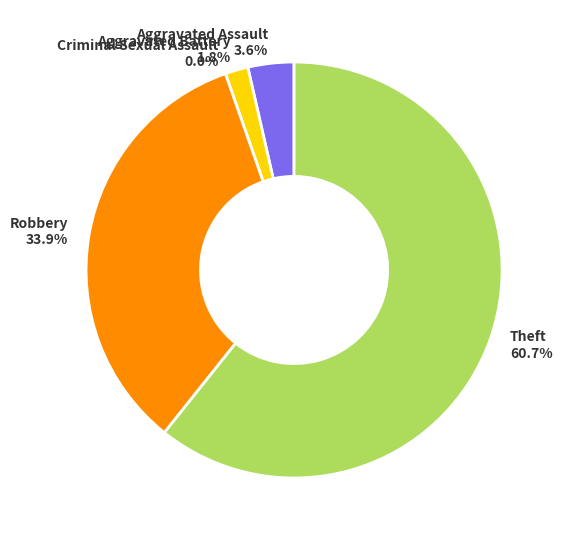

Combined, do Aggravated Assault and Theft account for over 50%?

Yes